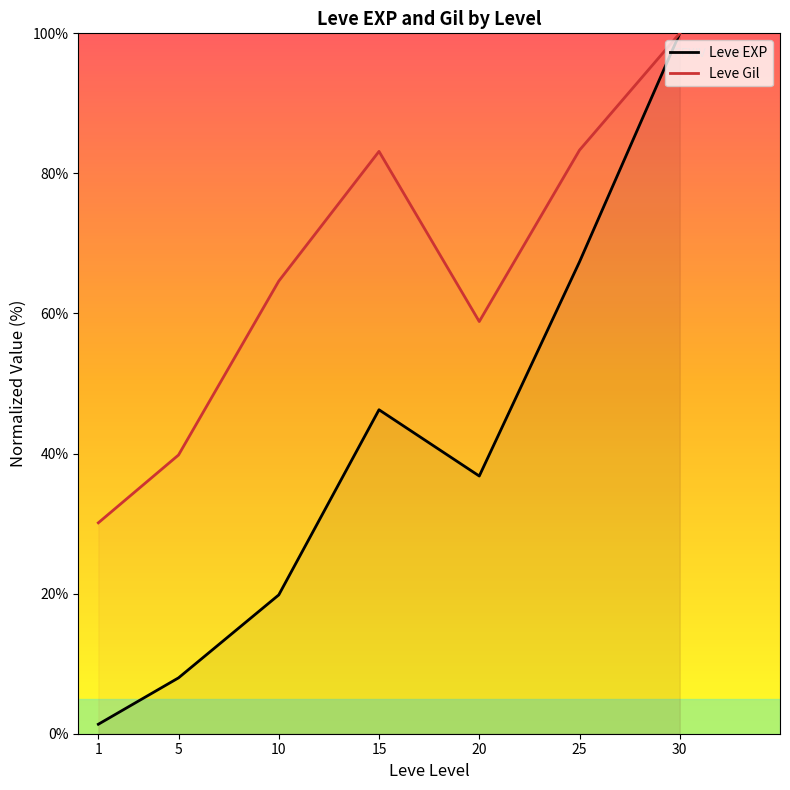

List the series in order of their peak value, highest first.

Leve EXP, Leve Gil